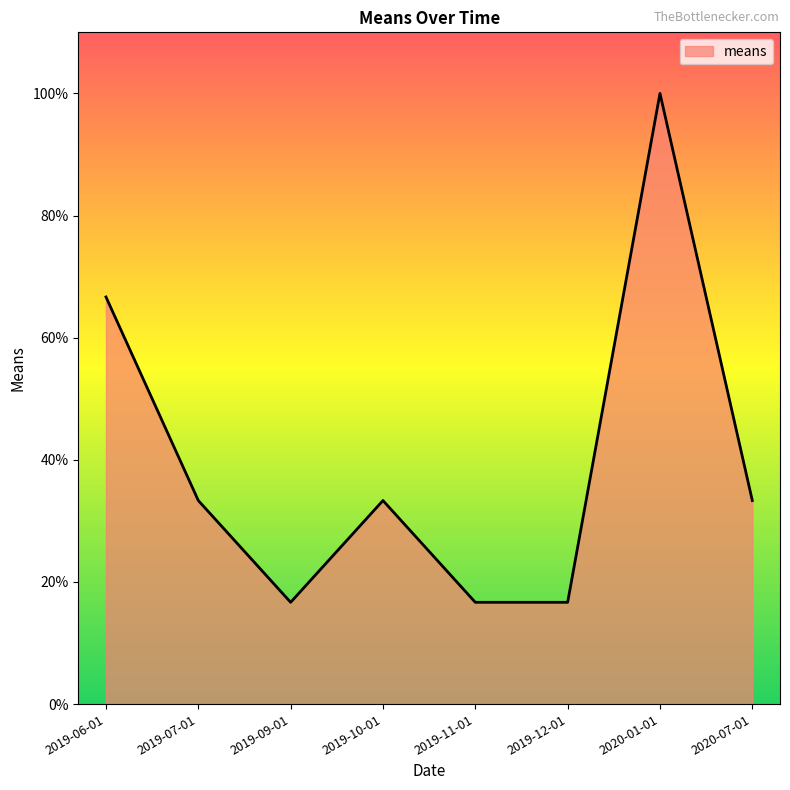

How many interior local peaks (higher than both neighbors) does the data have?

2